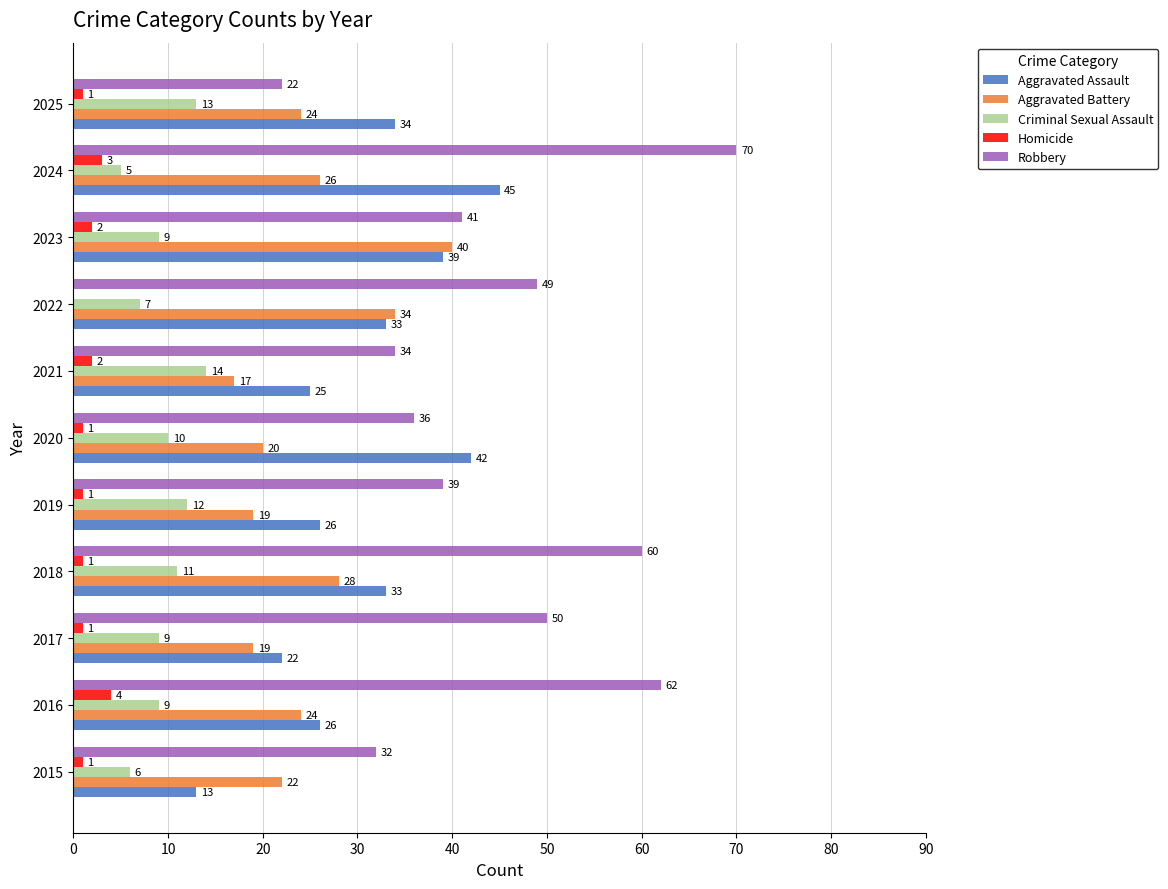

Which series has the largest total across all categories?

Robbery